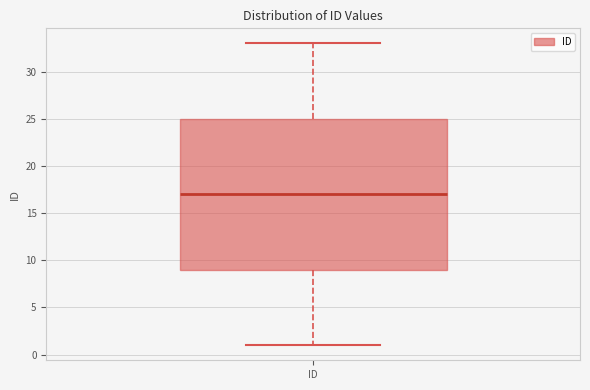

Where does the median line of the box for ID sit on the y-axis? The values are not printed on the chart, so give them approximately, as read against the axis.

17